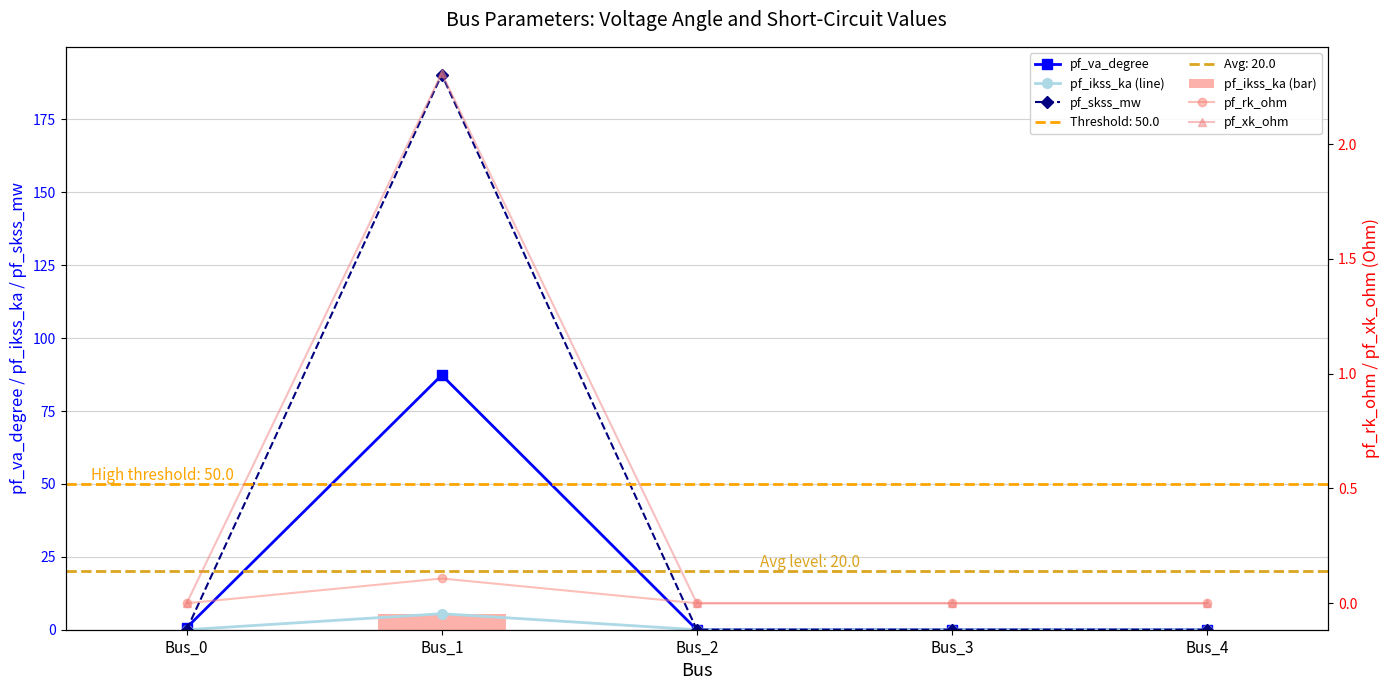

Reading left to right, transcribe all the data shown in this chart.

pf_va_degree: 0.7	87.3	0.0	0.0	0.0
pf_ikss_ka (line): 0.0	5.5	0.0	0.0	0.0
pf_skss_mw: 0.0	190.4	0.0	0.0	0.0
pf_ikss_ka (bar): 0.0	5.5	0.0	0.0	0.0
pf_rk_ohm: 0.0	0.1	0.0	0.0	0.0
pf_xk_ohm: 0.0	2.3	0.0	0.0	0.0